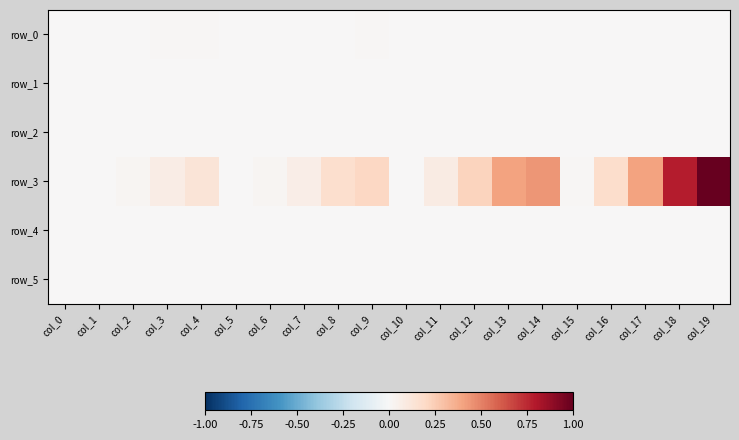

List the series in order of their peak value, lowest first.

row_5, row_4, row_1, row_2, row_0, row_3